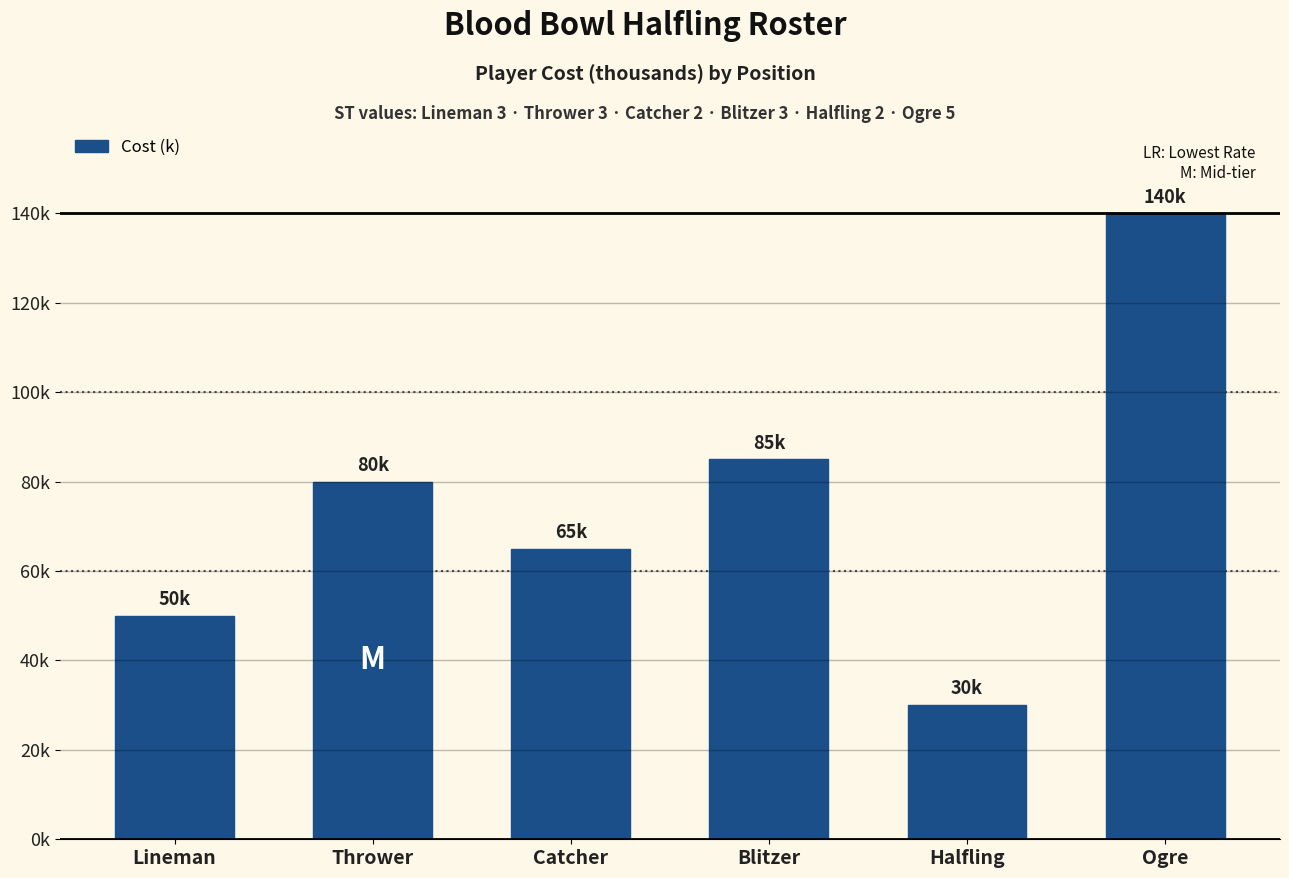

What is the sum of the values at Ogre and Lineman?

190